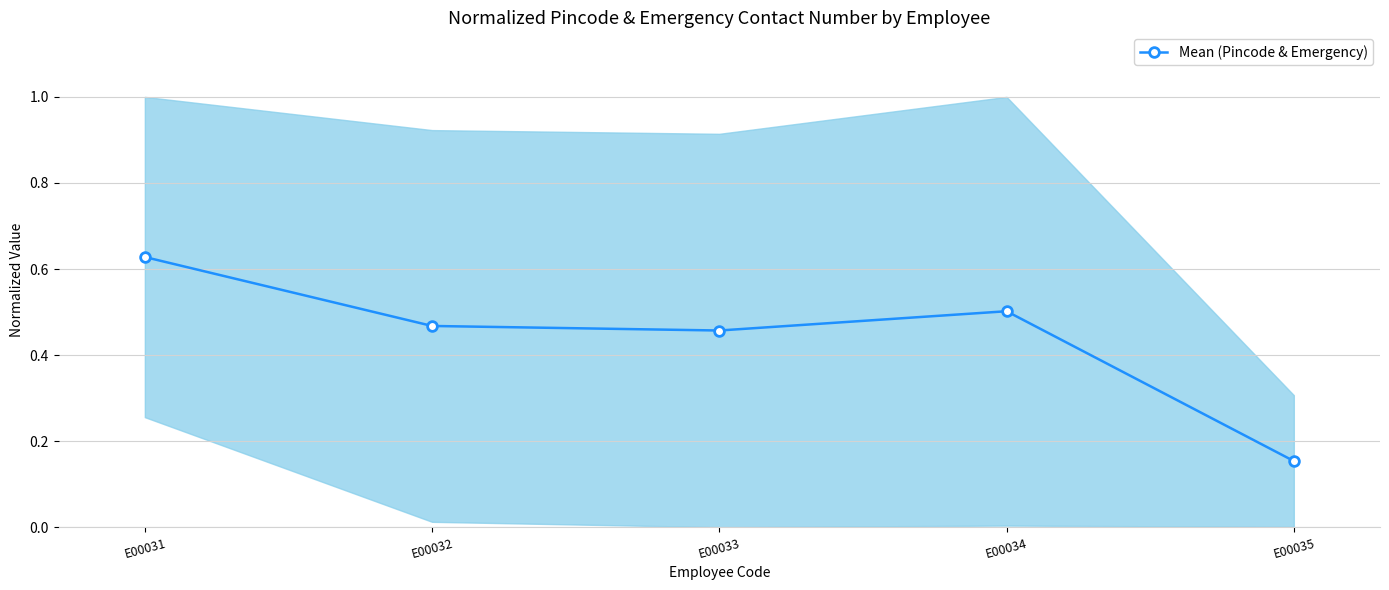

Rank the categories by value from highest to lowest.

E00031, E00034, E00032, E00033, E00035